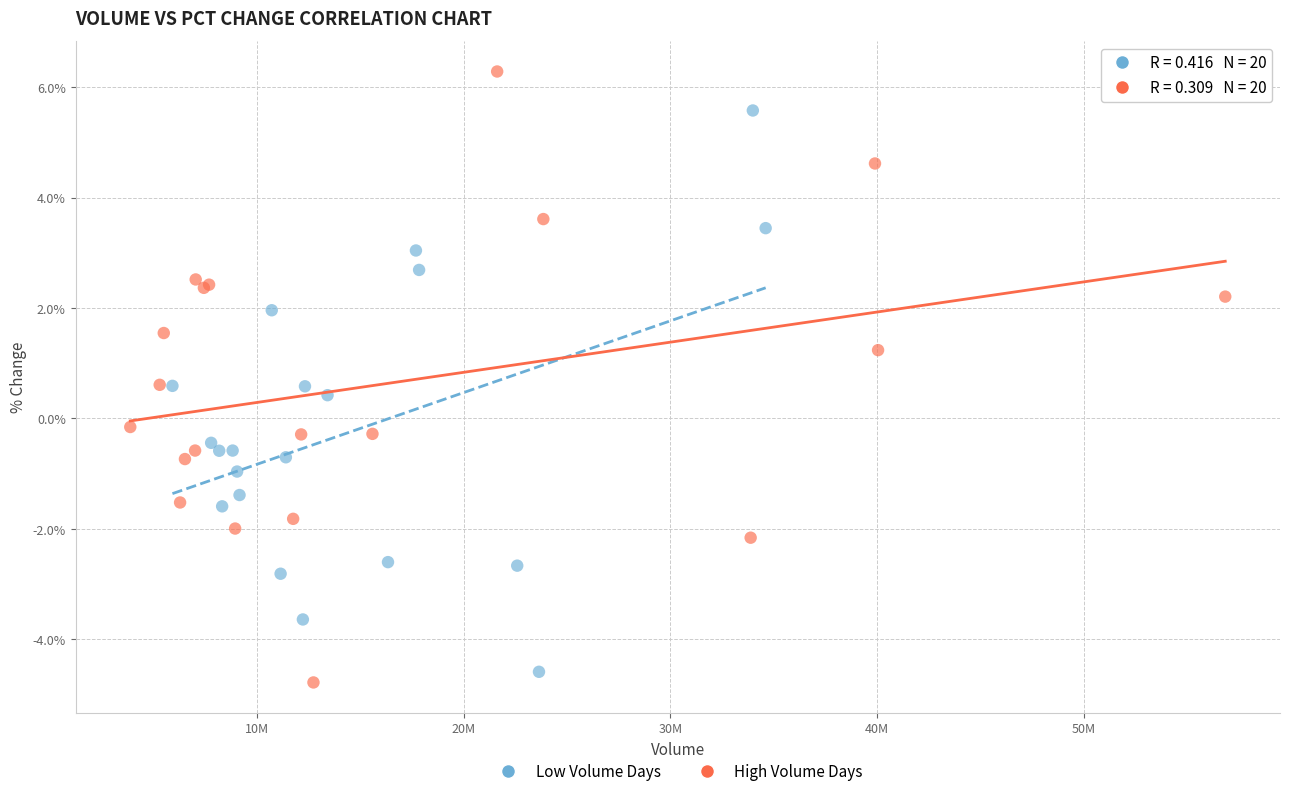

Which series reaches the maximum Y coordinate?

High Volume Days